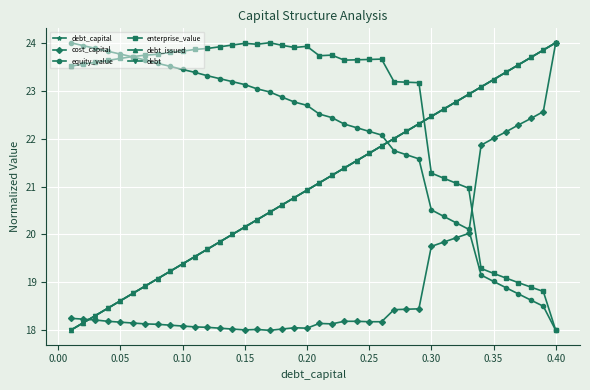

Which series has the widest spread of values?

debt_capital